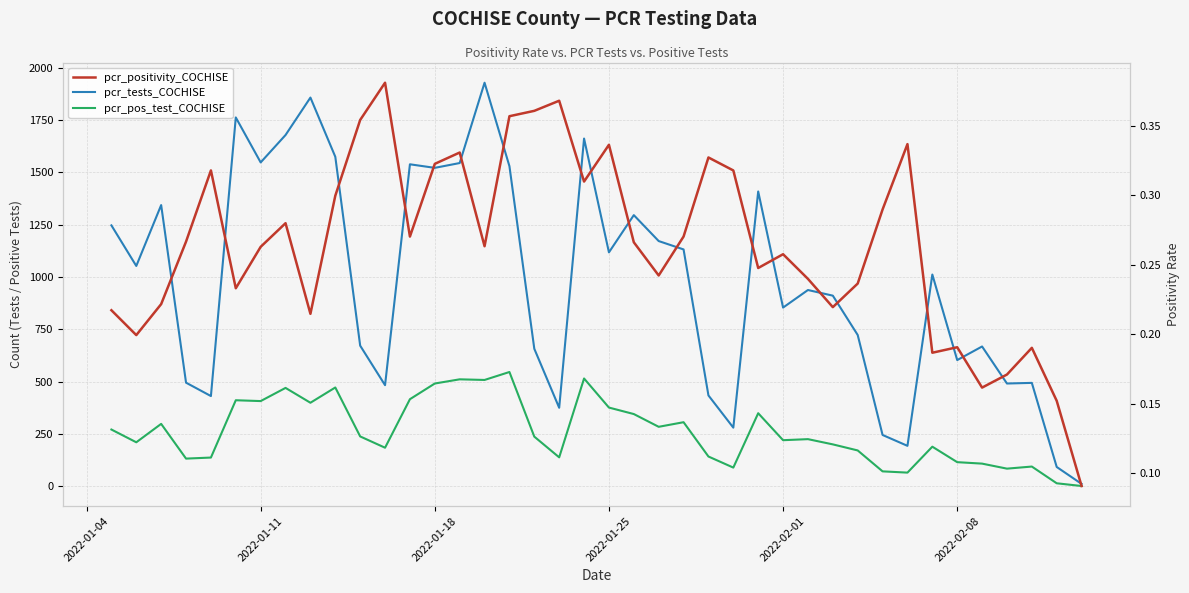

True or false: pcr_tests_COCHISE and pcr_pos_test_COCHISE cross at least once.

False